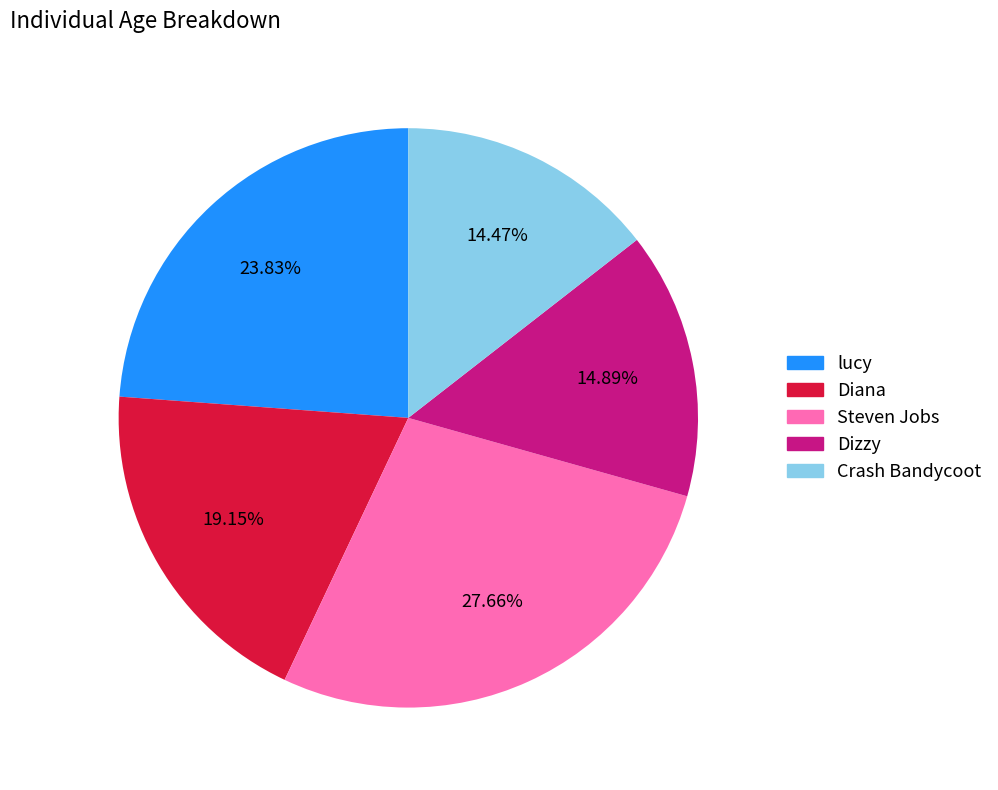

Does any single category account for the majority?

No